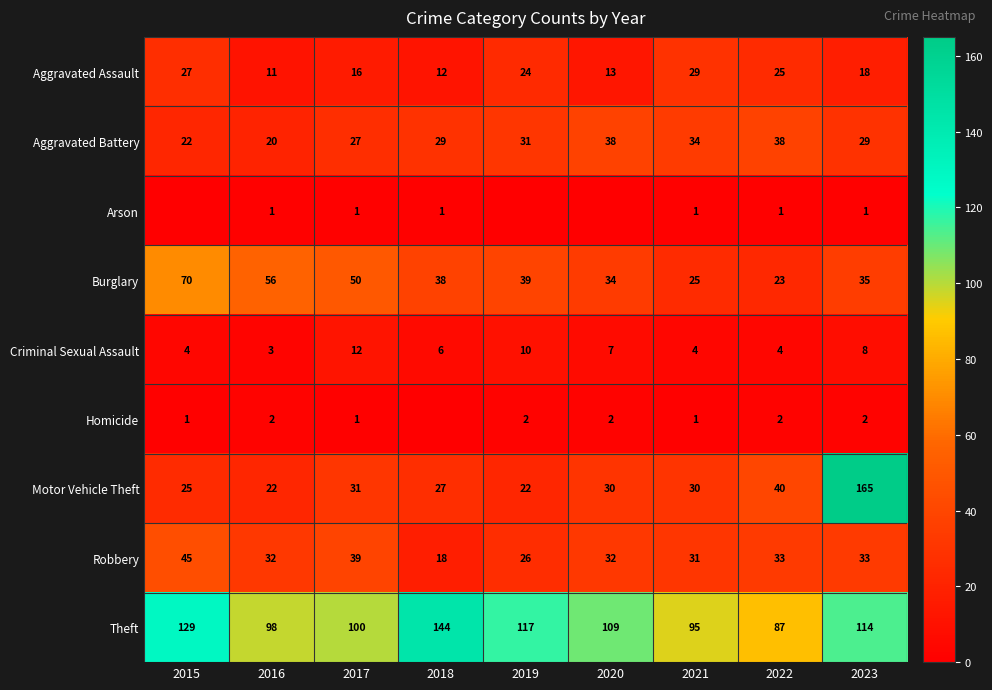

What is the total value across all series at 2023?

405